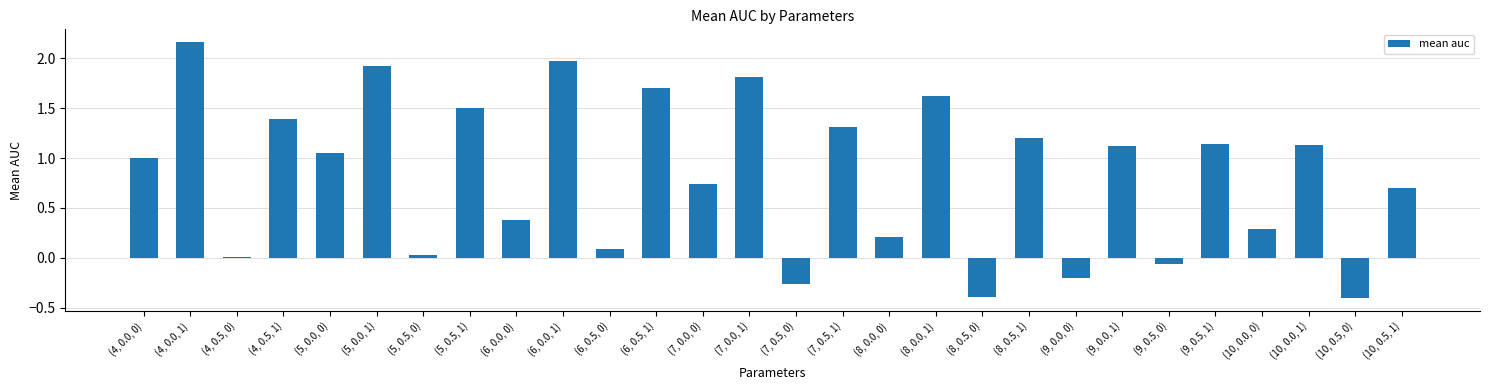

What is the smallest value displayed?

-0.4